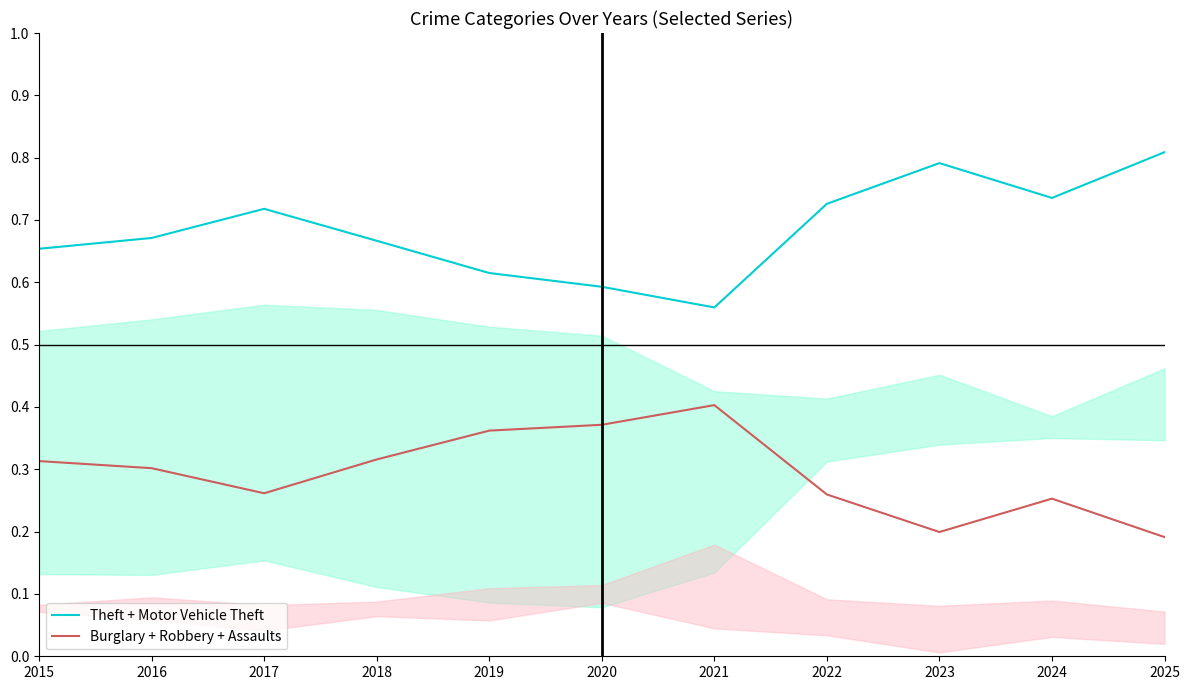

True or false: Burglary + Robbery + Assaults has a value of 0.4 at 2017.

False